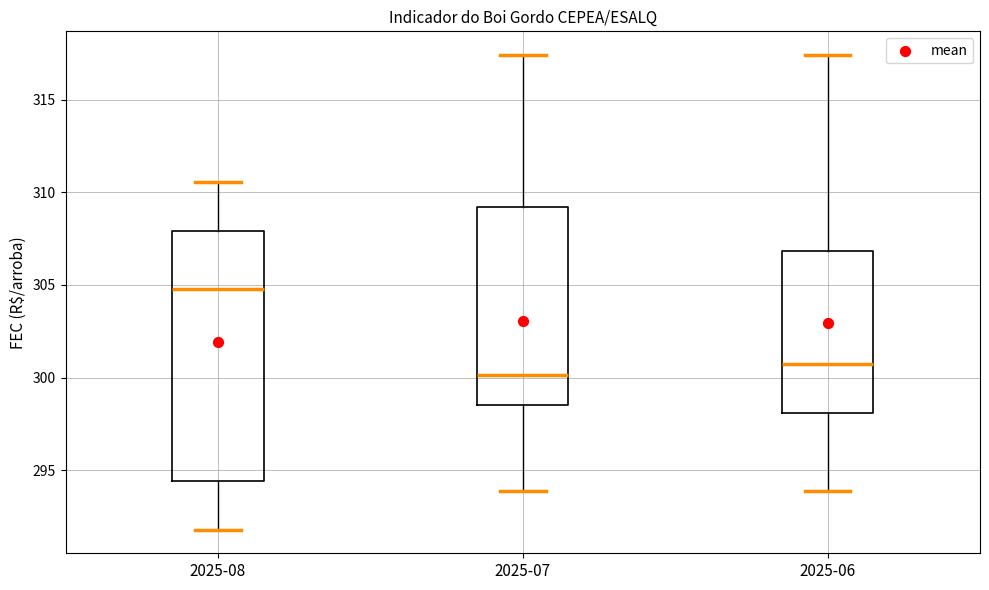

Where does the lower whisker of the box for 2025-06 end on the y-axis? The values are not printed on the chart, so give them approximately, as read against the axis.

294.0